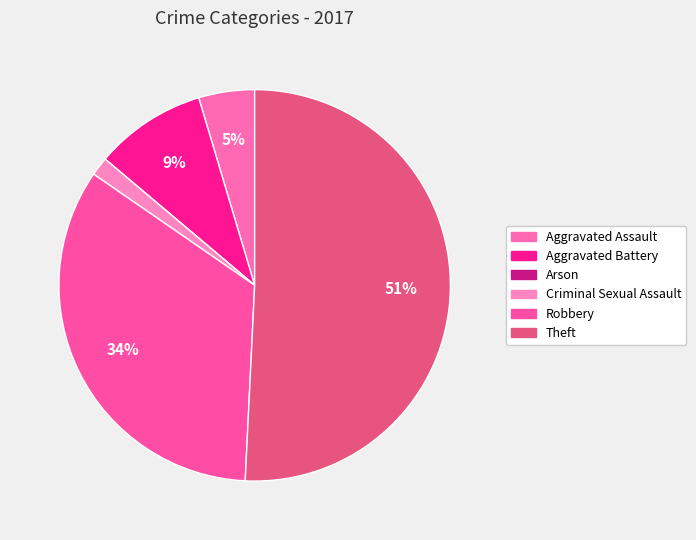

How many segments does this pie chart have?

6